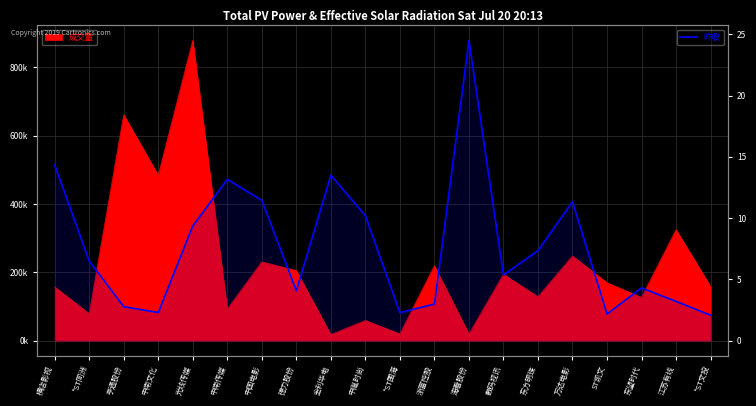

What position from the left is 中南文化?

4